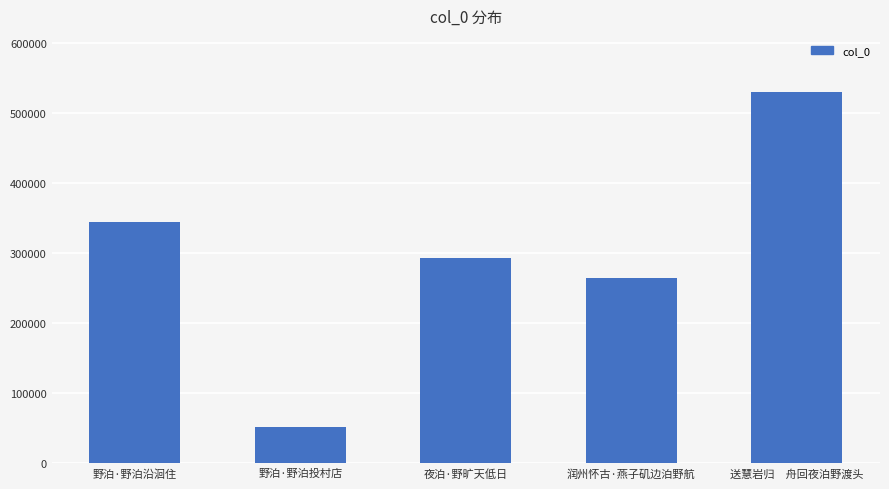

Reading right to left, extract all data points from this chart.

530559	264351	293567	51863	344049